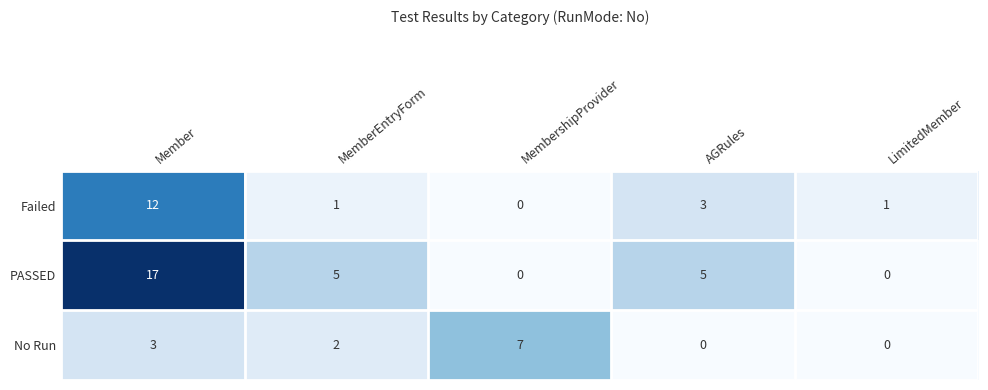

Reading left to right, extract all data points from this chart.

Failed: 12	1	0	3	1
PASSED: 17	5	0	5	0
No Run: 3	2	7	0	0